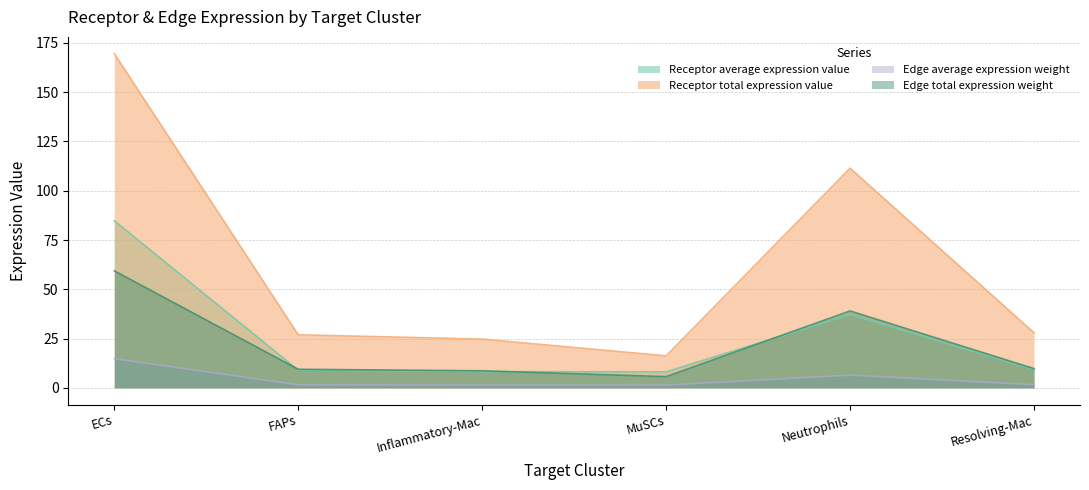

Which category has the highest value across all series?

ECs